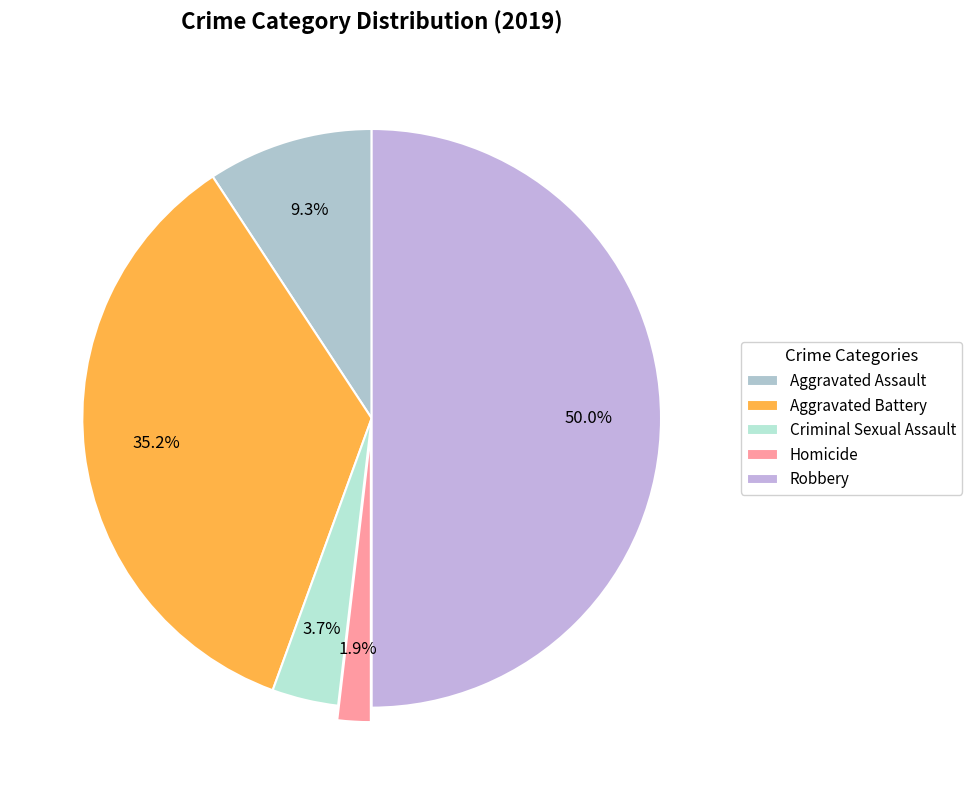

To the nearest percent, what portion does Aggravated Assault represent?

9%